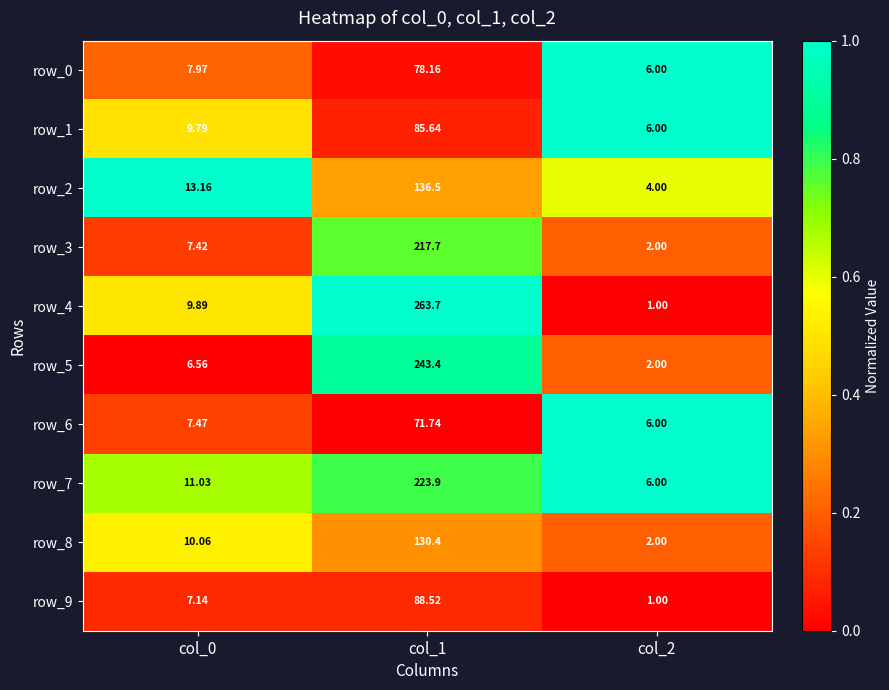

Rank the series at col_1 from lowest to highest value.

row_6, row_0, row_1, row_9, row_8, row_2, row_3, row_7, row_5, row_4